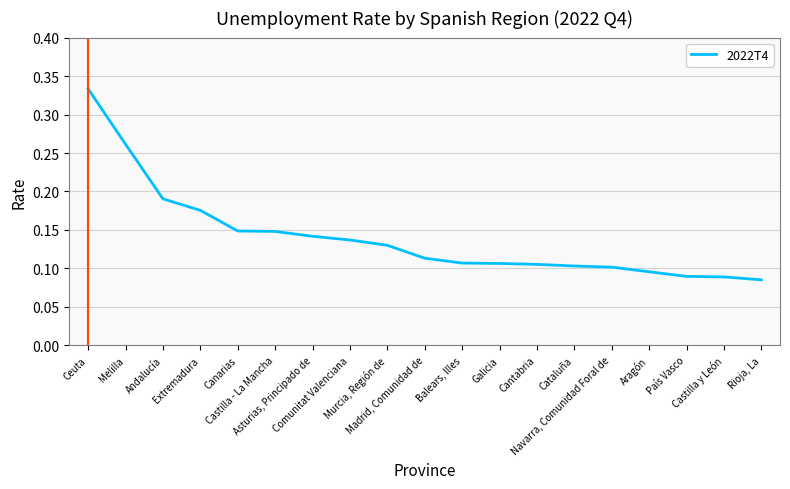

List the labels in order of value, smallest first.

Rioja, La, Castilla y León, País Vasco, Aragón, Navarra, Comunidad Foral de, Cataluña, Cantabria, Galicia, Balears, Illes, Madrid, Comunidad de, Murcia, Región de, Comunitat Valenciana, Asturias, Principado de, Castilla - La Mancha, Canarias, Extremadura, Andalucía, Melilla, Ceuta